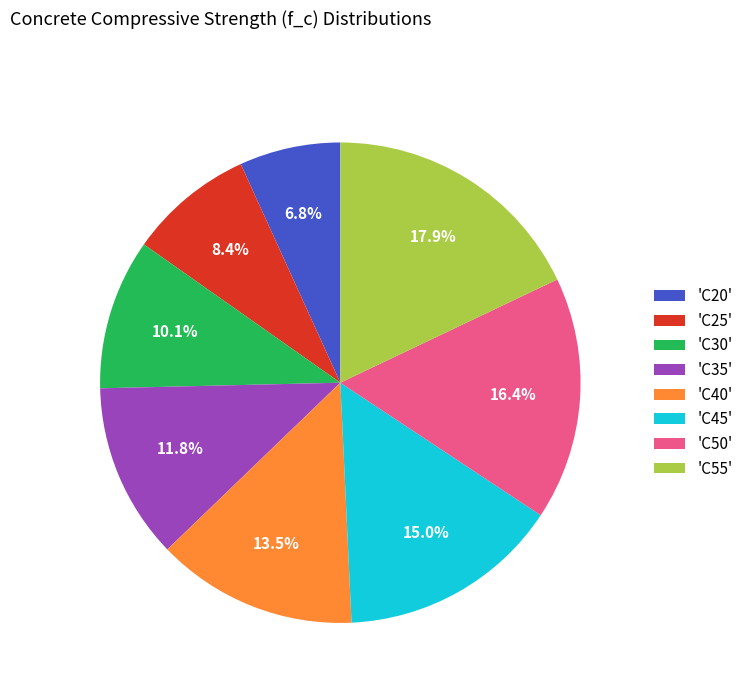

Which has a higher value, 'C35' or 'C40'?

'C40'